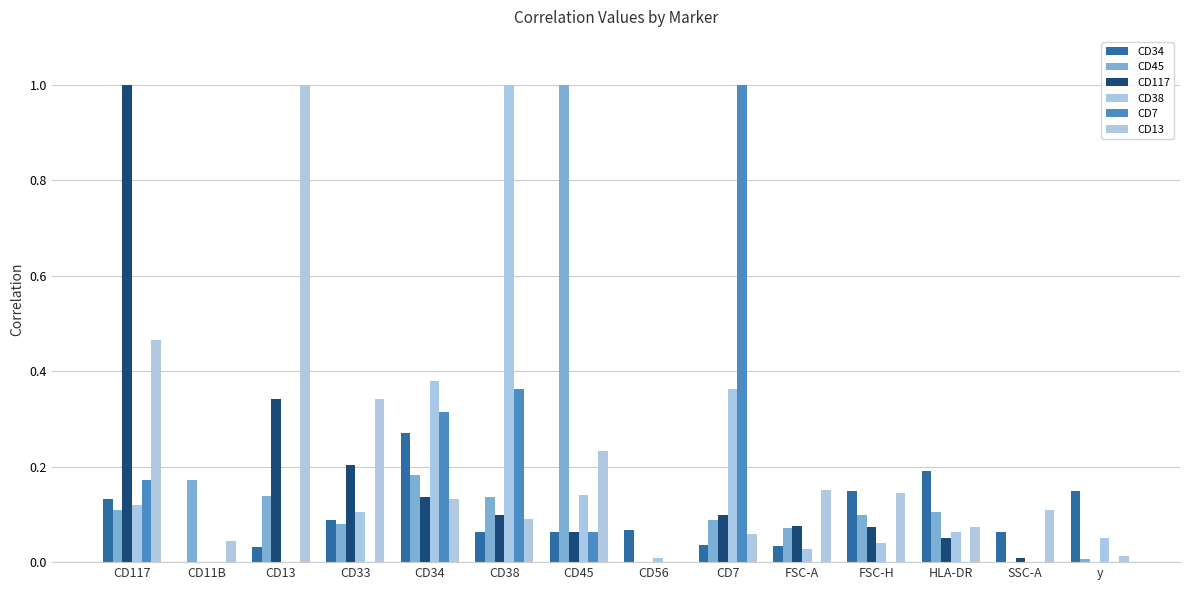

At which category is the sum across all series the highest?

CD117